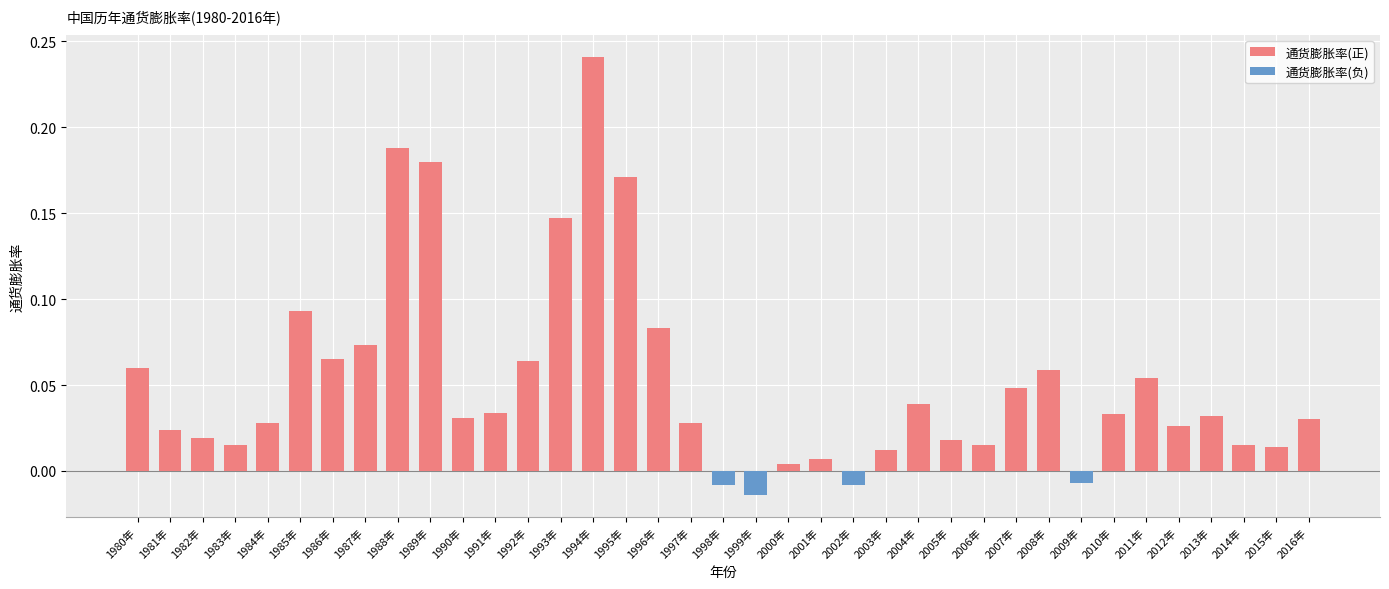

Where is the data nearest to the value 0?

2000年